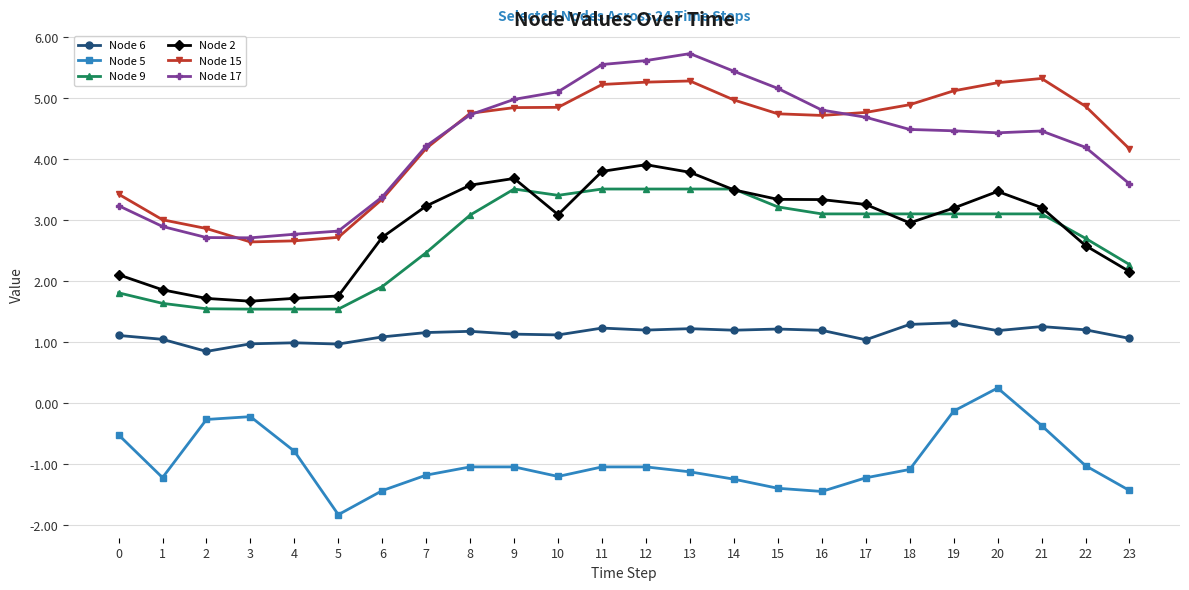

List the series in order of their peak value, highest first.

Node 17, Node 15, Node 2, Node 9, Node 6, Node 5